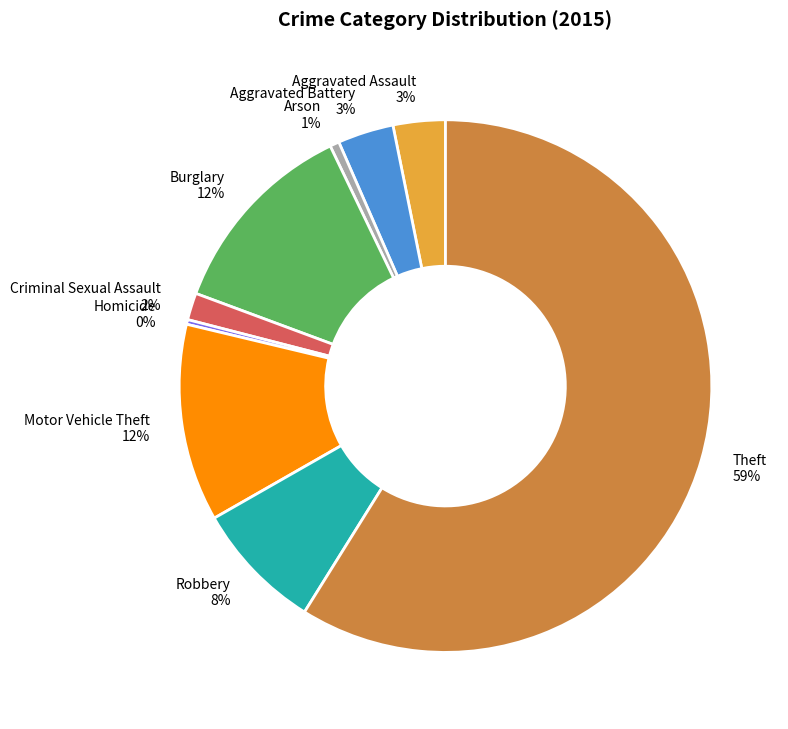

What is the majority slice?

Theft